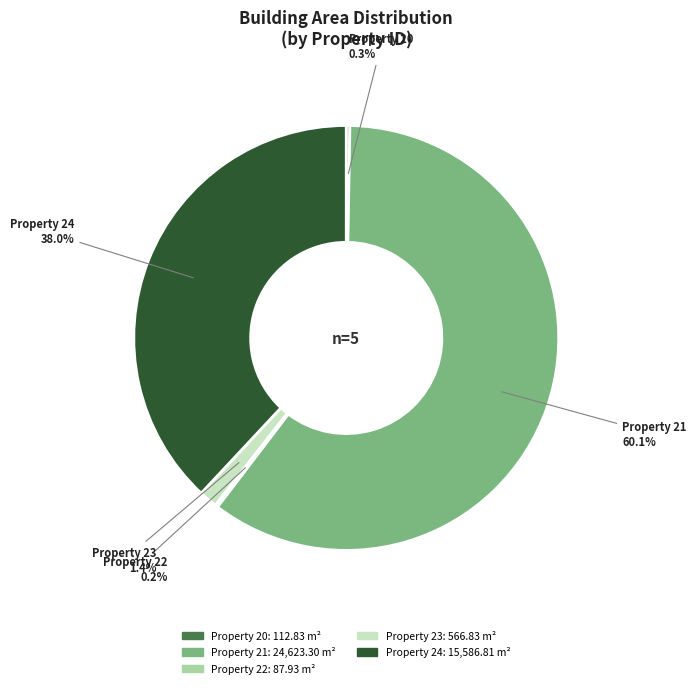

To the nearest percent, what is the difference between the largest and smallest slice percentages?

60%